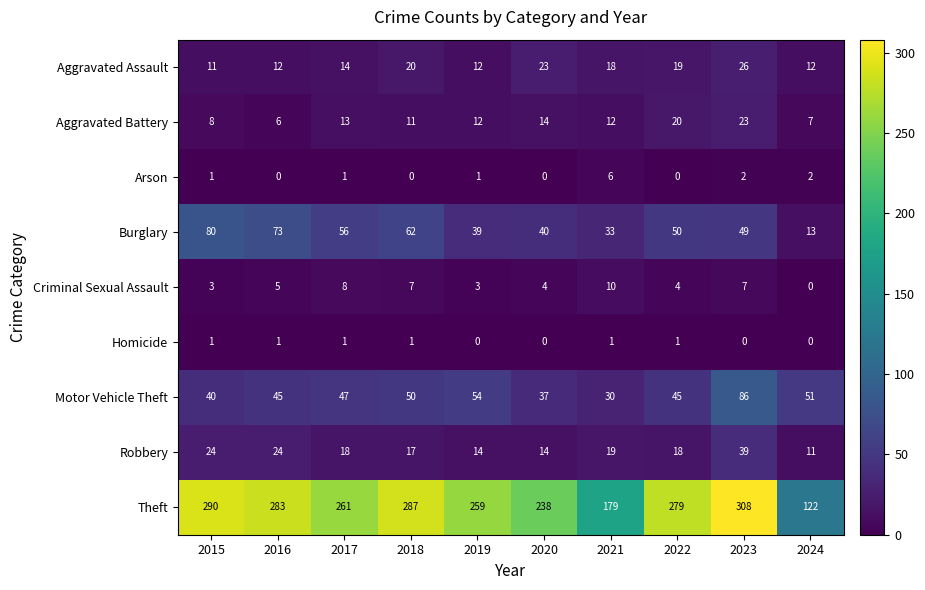

What is the total value across all series at 2017?

419